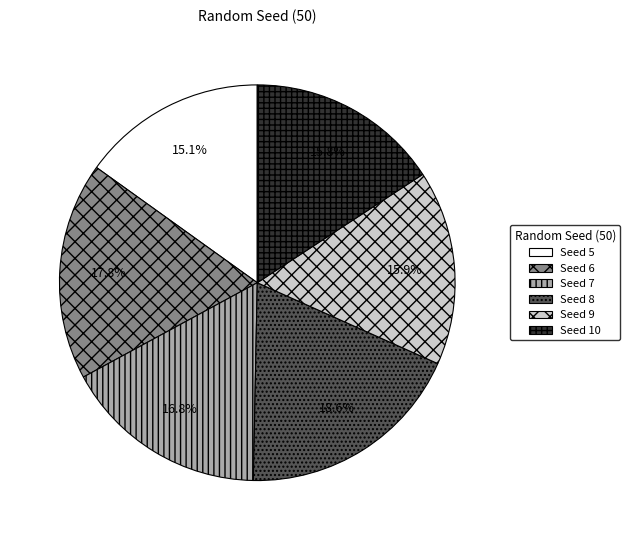

What is the smallest slice in the pie chart?

Seed 5